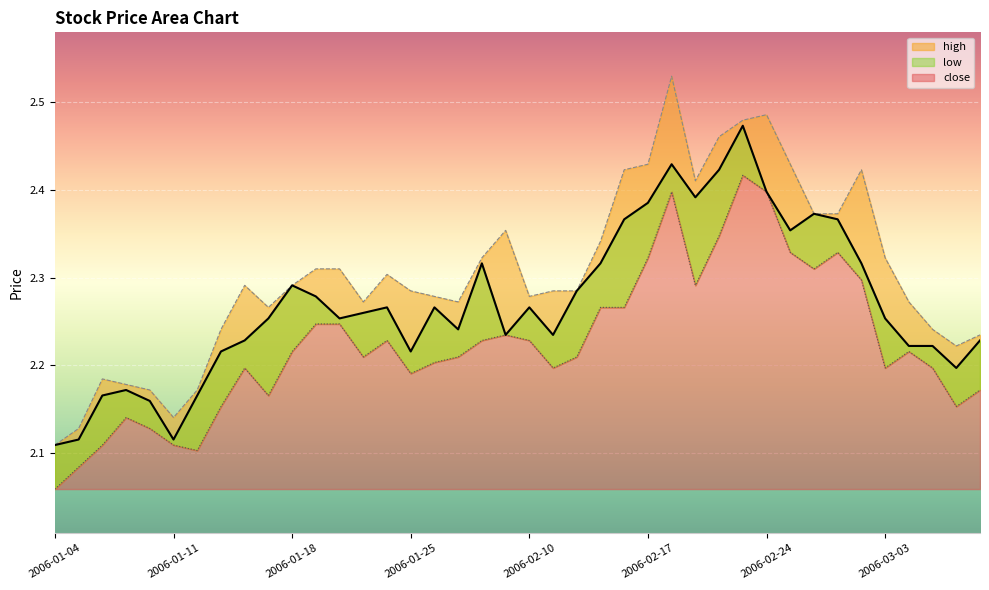

What are all the series names shown in the legend?

close, high, low